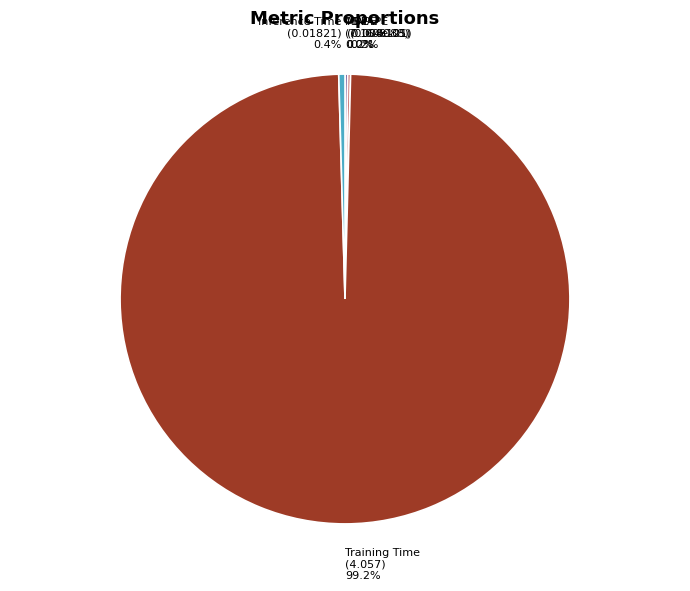

How much of the chart is everything except Inference Time?

99.6%